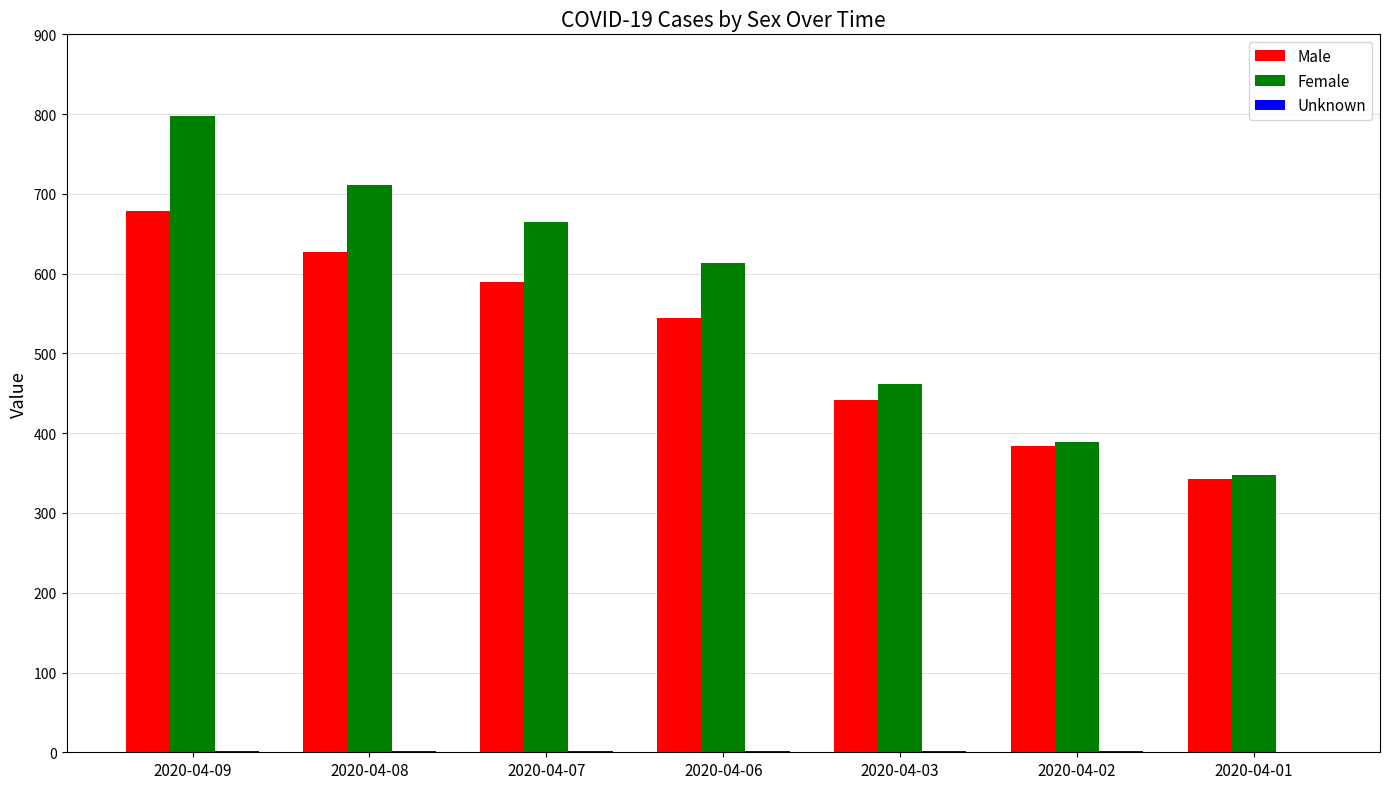

Between 2020-04-03 and 2020-04-01, which series saw the biggest shift?

Female